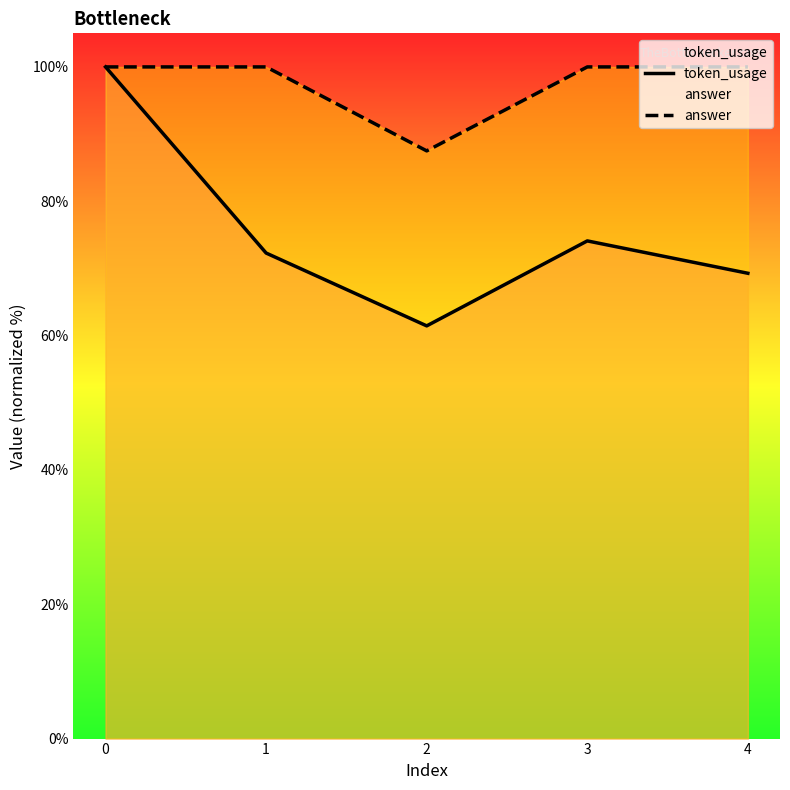

What are all the series names shown in the legend?

token_usage, answer